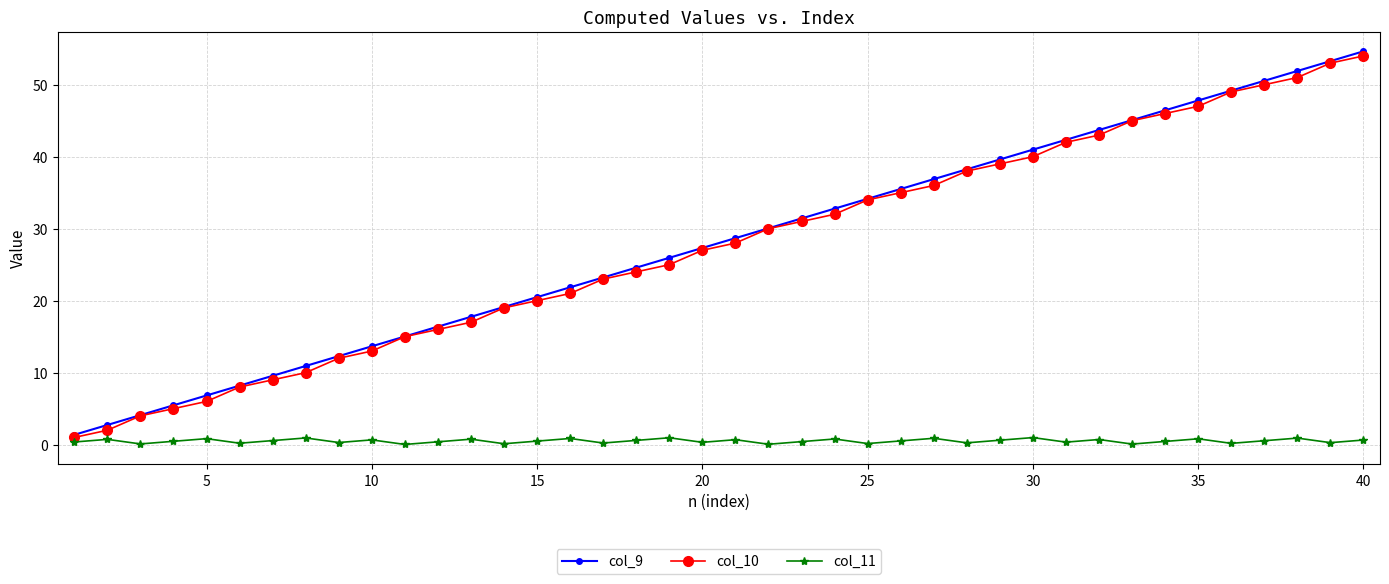

What is the value of the col_10 point at the 18th from the left?

24.0